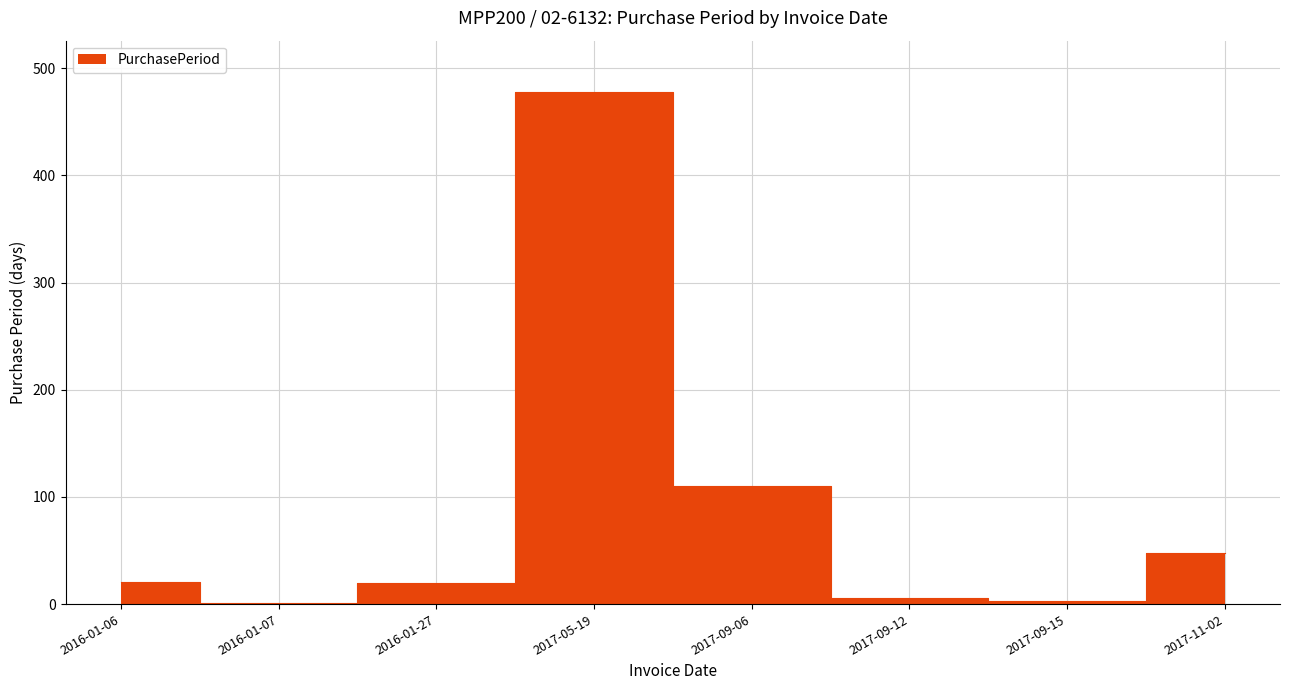

How many interior local peaks (higher than both neighbors) does the data have?

1